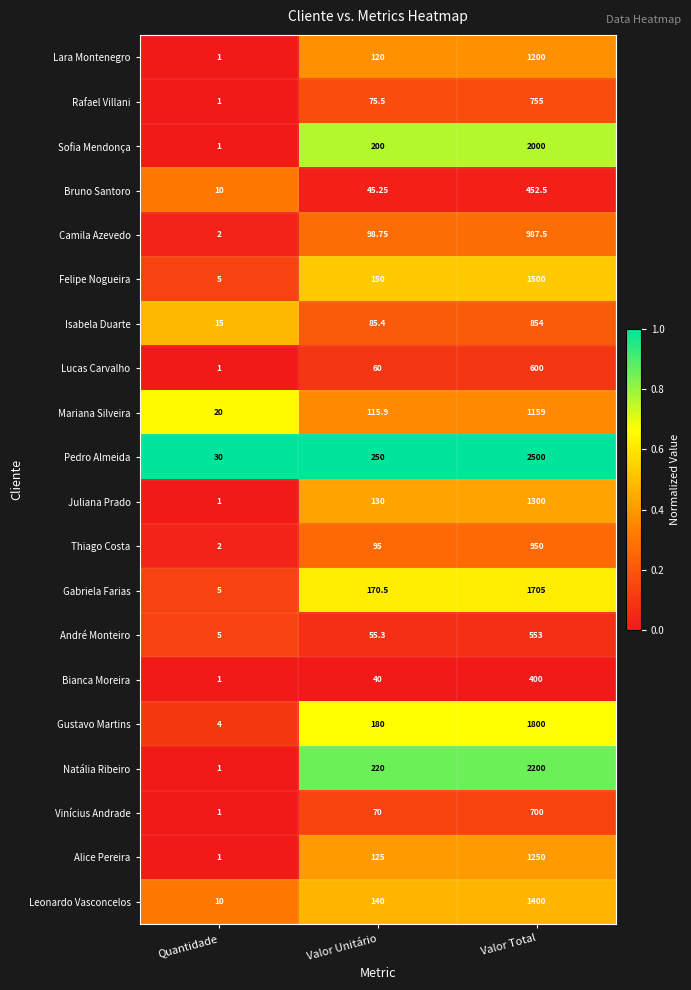

At which category does the chart reach its minimum across all series?

Quantidade